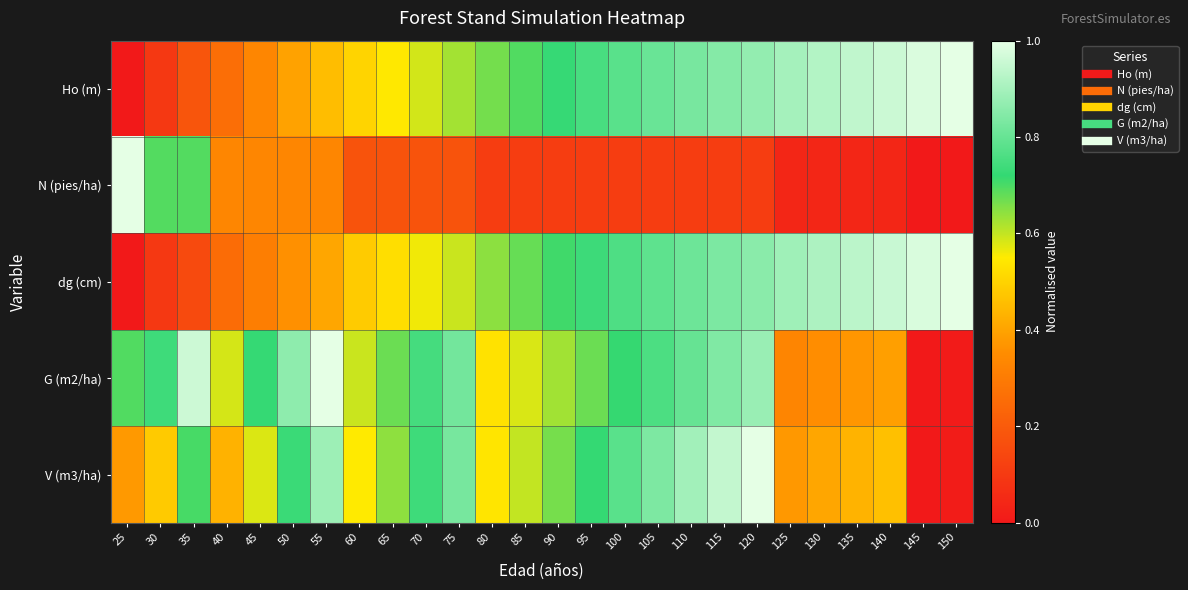

Reading right to left, extract all data points from this chart.

Ho (m): 150=1.0	145=1.0	140=1.0	135=0.9	130=0.9	125=0.9	120=0.9	115=0.8	110=0.8	105=0.8	100=0.8	95=0.8	90=0.7	85=0.7	80=0.7	75=0.6	70=0.6	65=0.5	60=0.5	55=0.5	50=0.4	45=0.3	40=0.3	35=0.2	30=0.1	25=0.0
N (pies/ha): 150=0.0	145=0.0	140=0.0	135=0.0	130=0.0	125=0.0	120=0.1	115=0.1	110=0.1	105=0.1	100=0.1	95=0.1	90=0.1	85=0.1	80=0.1	75=0.2	70=0.2	65=0.2	60=0.2	55=0.3	50=0.3	45=0.3	40=0.3	35=0.7	30=0.7	25=1.0
dg (cm): 150=1.0	145=1.0	140=1.0	135=0.9	130=0.9	125=0.9	120=0.9	115=0.8	110=0.8	105=0.8	100=0.8	95=0.7	90=0.7	85=0.7	80=0.6	75=0.6	70=0.6	65=0.5	60=0.5	55=0.4	50=0.4	45=0.3	40=0.3	35=0.2	30=0.1	25=0.0
G (m2/ha): 150=0.0	145=0.0	140=0.4	135=0.4	130=0.4	125=0.3	120=0.9	115=0.8	110=0.8	105=0.8	100=0.7	95=0.7	90=0.6	85=0.6	80=0.5	75=0.8	70=0.7	65=0.7	60=0.6	55=1.0	50=0.9	45=0.7	40=0.6	35=1.0	30=0.7	25=0.7
V (m3/ha): 150=0.0	145=0.0	140=0.5	135=0.4	130=0.4	125=0.4	120=1.0	115=0.9	110=0.9	105=0.8	100=0.8	95=0.7	90=0.7	85=0.6	80=0.5	75=0.8	70=0.7	65=0.6	60=0.5	55=0.9	50=0.7	45=0.6	40=0.4	35=0.7	30=0.5	25=0.4